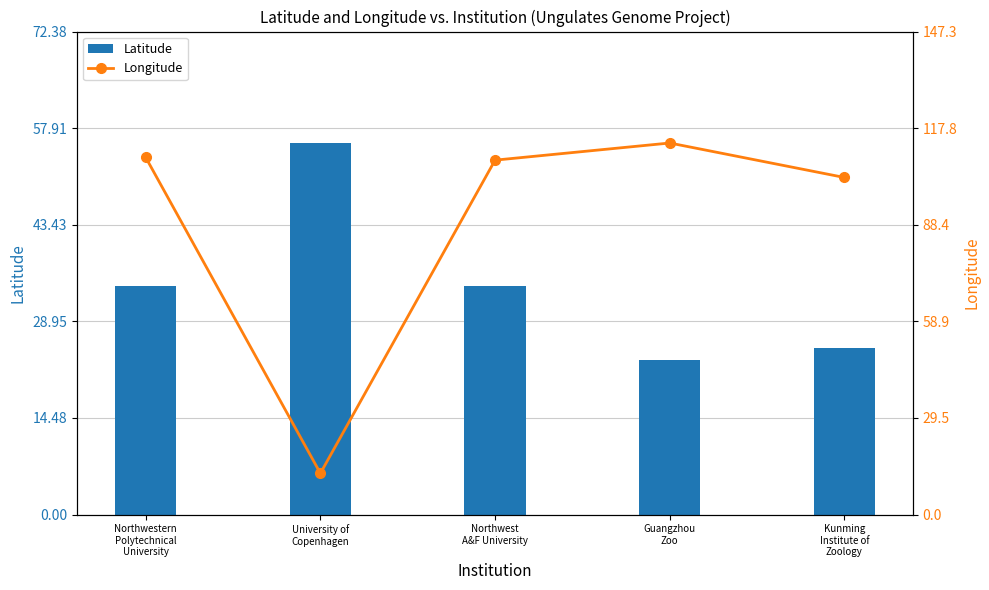

Where is Longitude nearest to the value 62?

Kunming
Institute of
Zoology